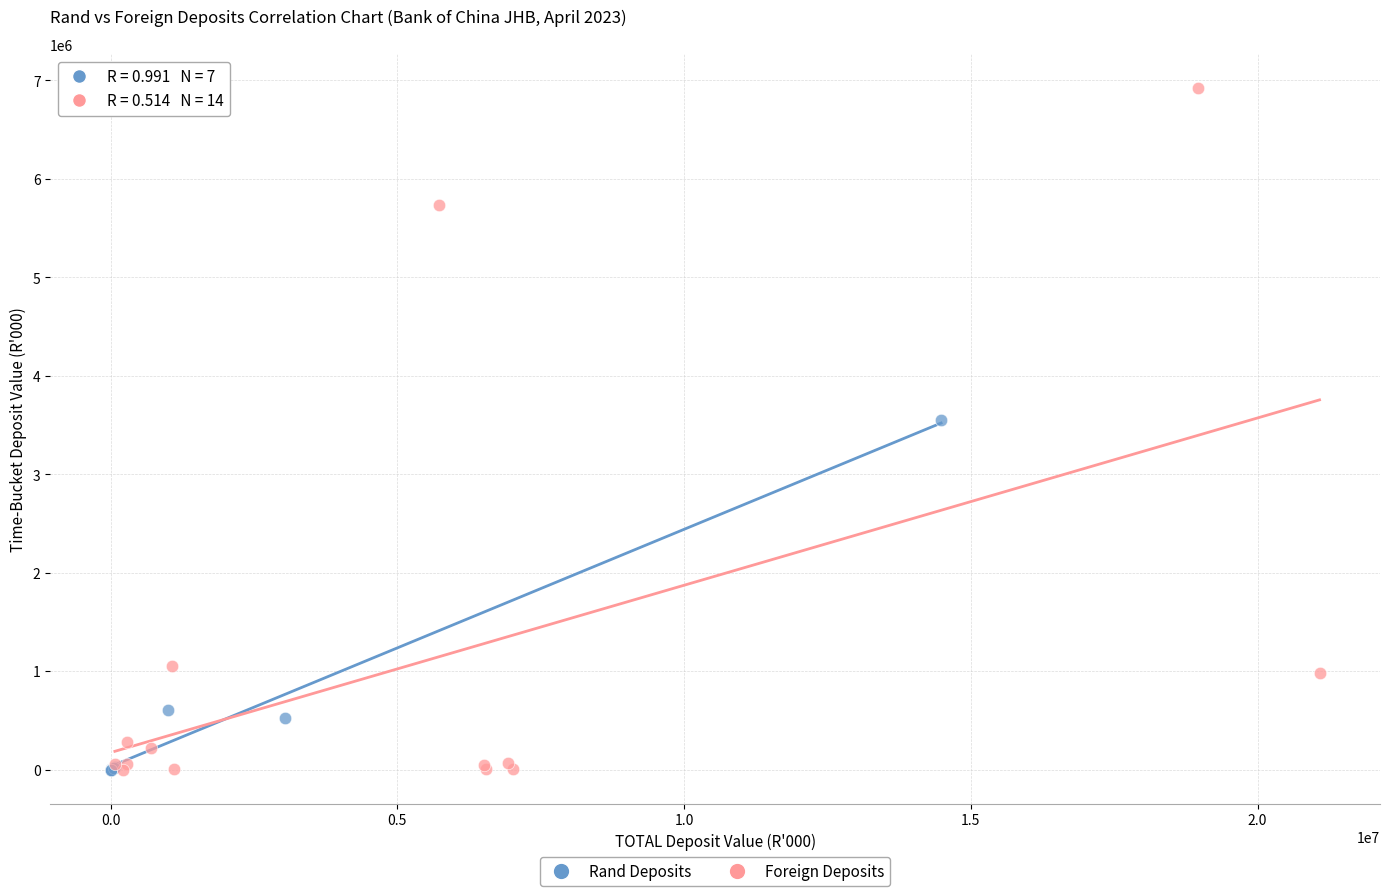

Which series reaches the maximum Y coordinate?

Foreign Deposits